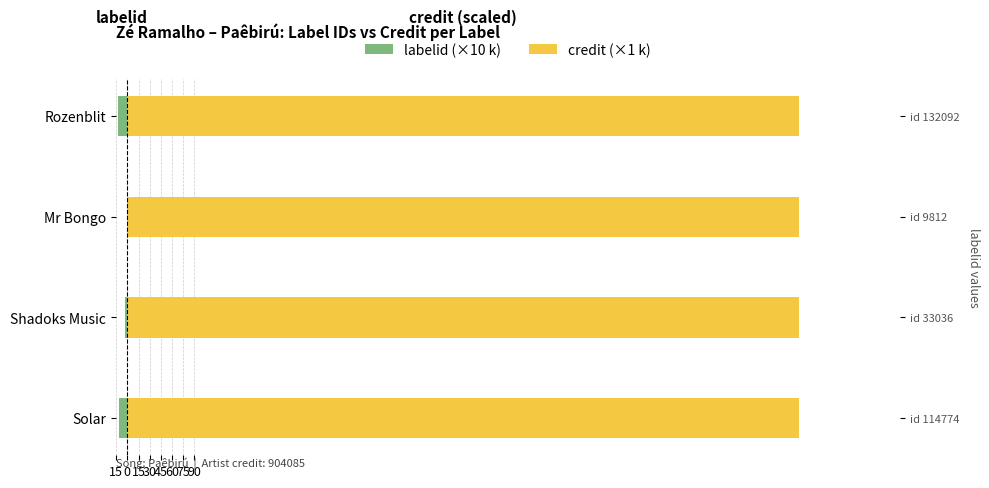

What are all the series names shown in the legend?

labelid (×10 k), credit (×1 k)